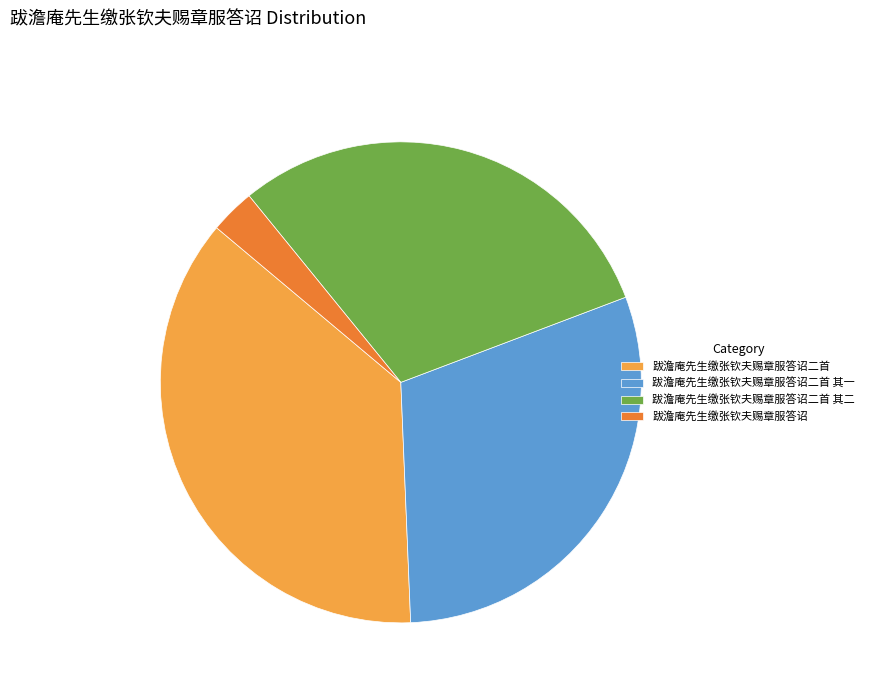

True or false: 跋澹庵先生缴张钦夫赐章服答诏二首 其一 accounts for 30% of the total.

True